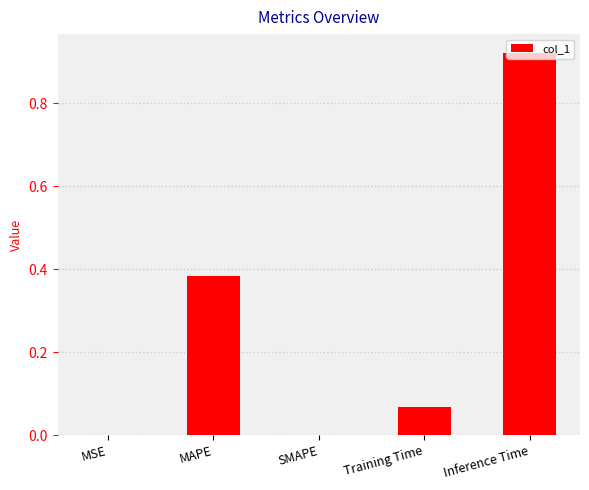

What is the change in value from MAPE to Inference Time?

+0.5